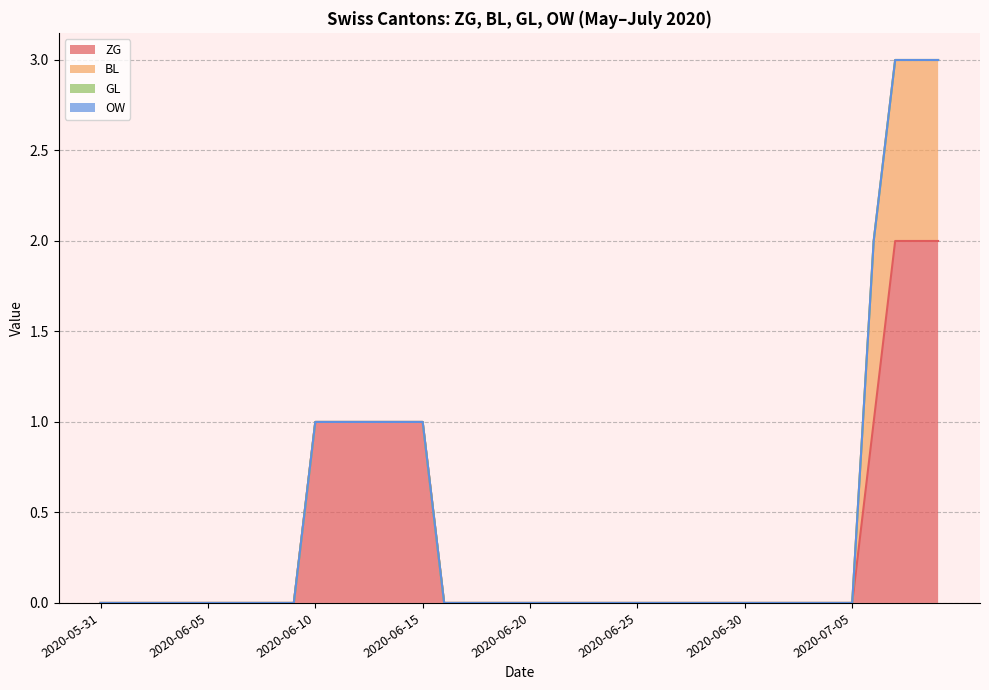

True or false: BL and ZG cross at least once.

False